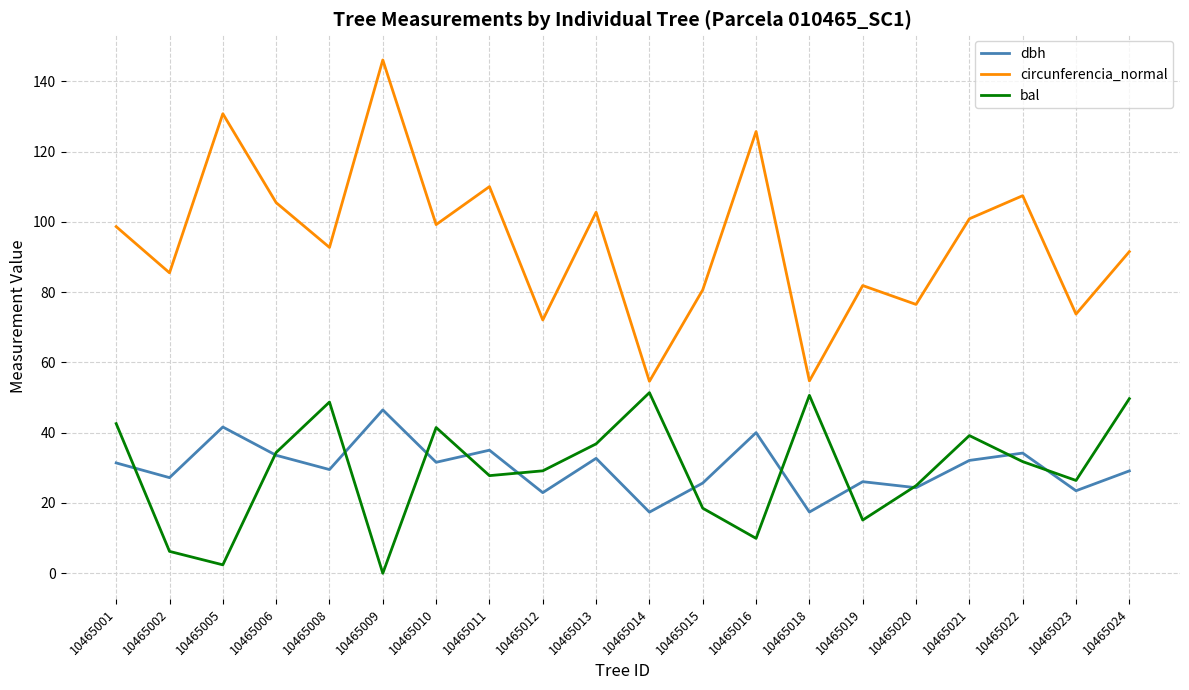

How many lines are shown in the chart?

3